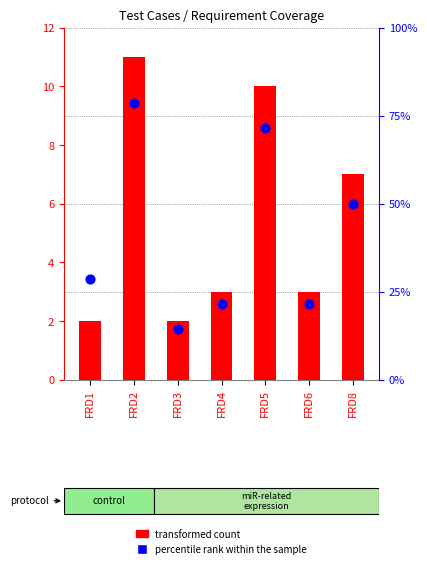

What are all the series names shown in the legend?

transformed count, percentile rank within the sample